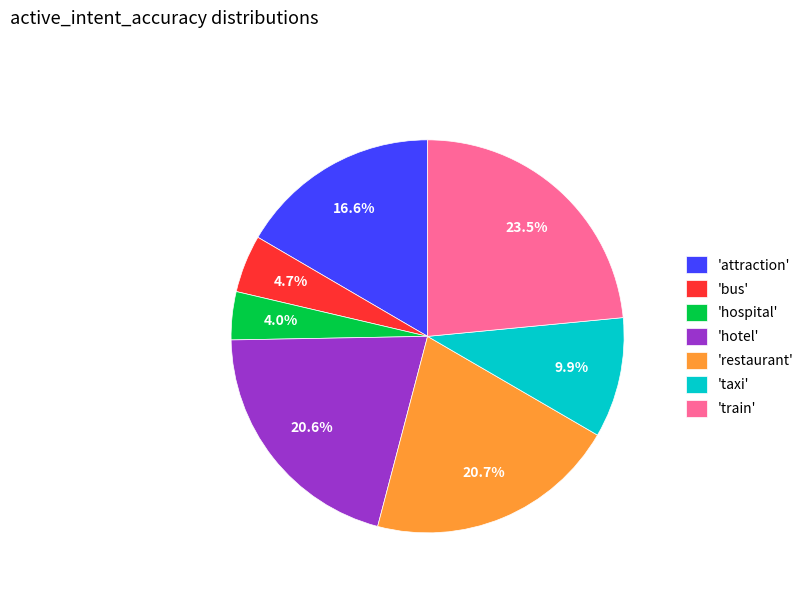

What percentage is NOT represented by 'taxi'?

90.1%